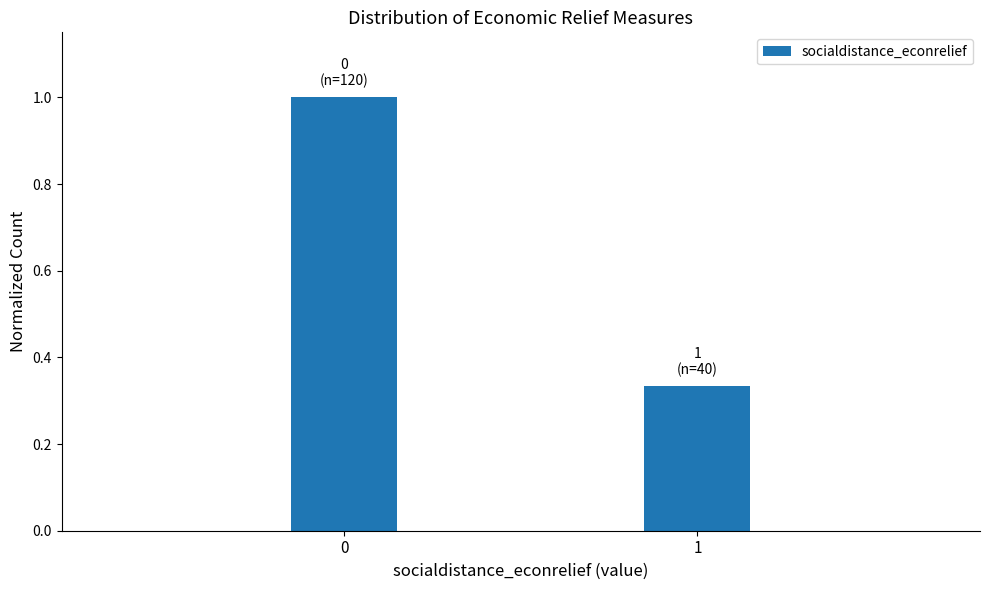

What is the sum of all values?

1.3